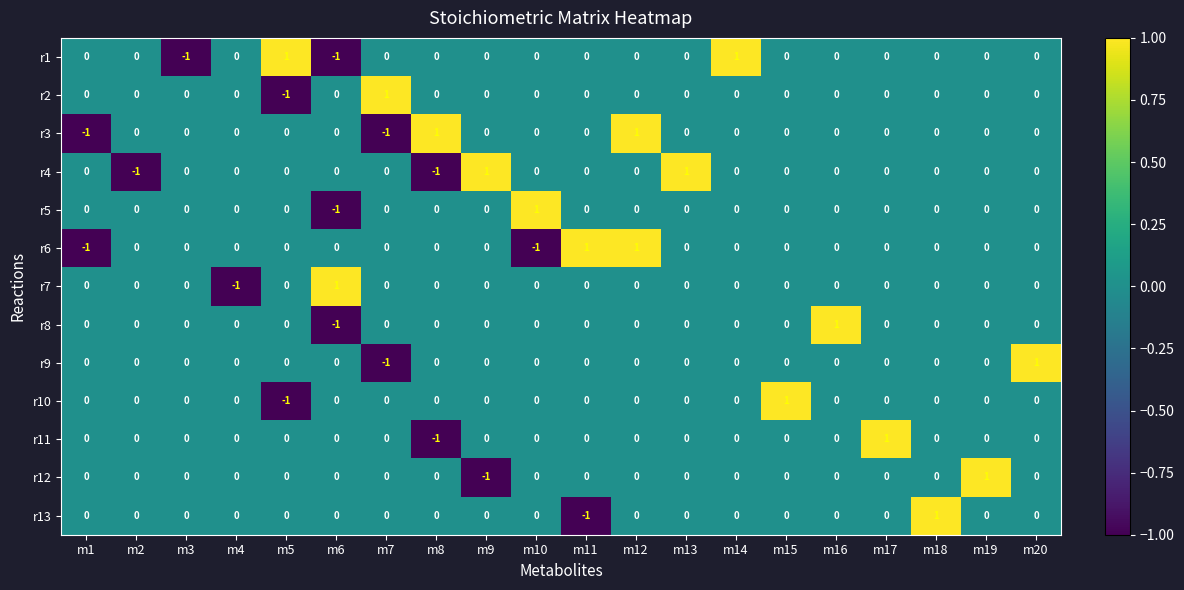

True or false: r7 has a value of -1 at m3.

False